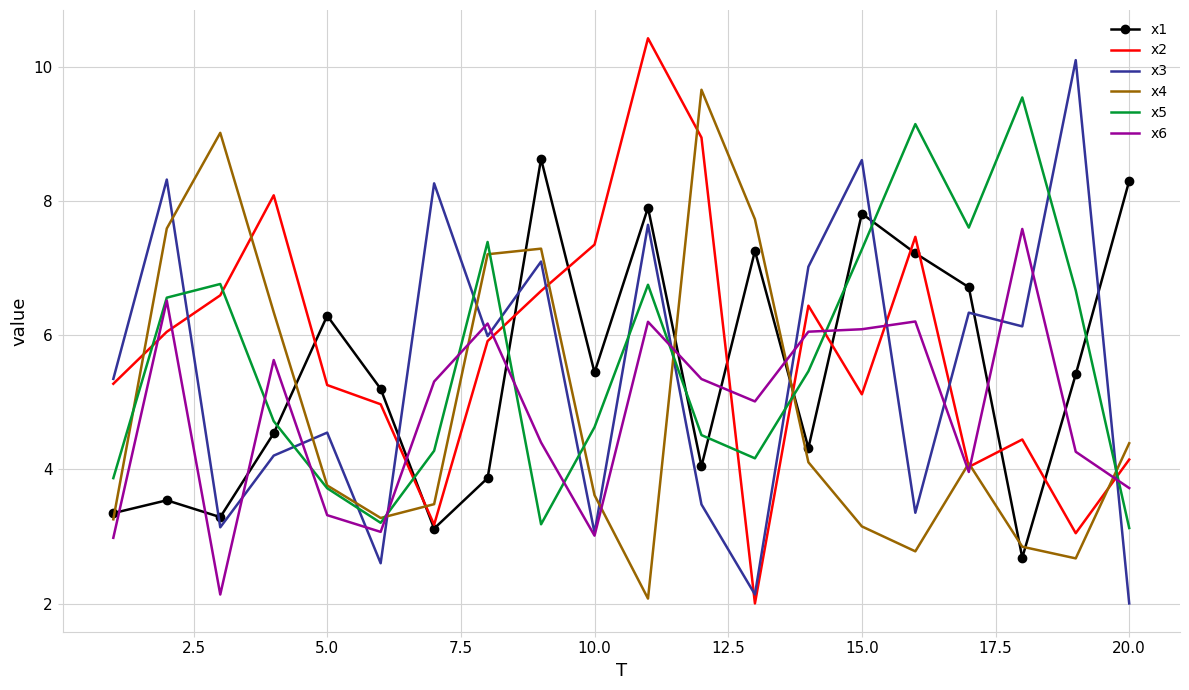

What is the sum of all x5 values?

112.5